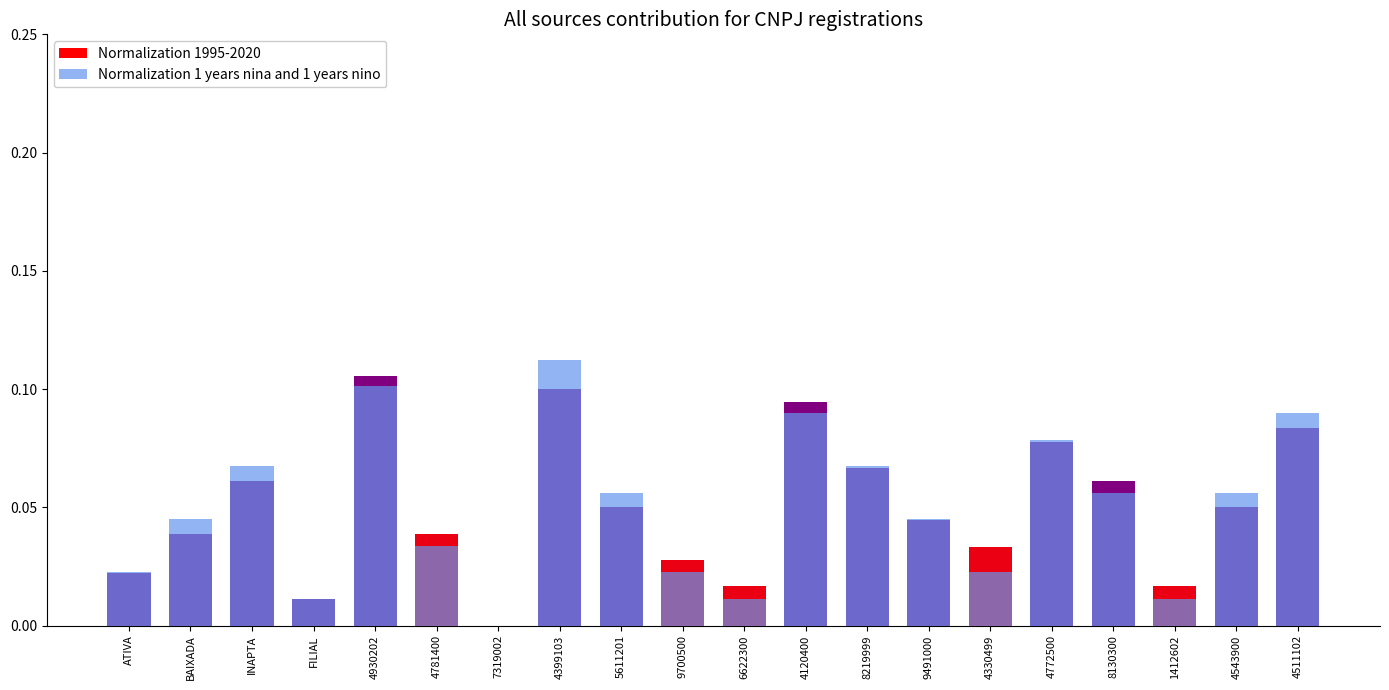

Which category has the lowest value in the Normalization 1 years nina and 1 years nino series?

7319002